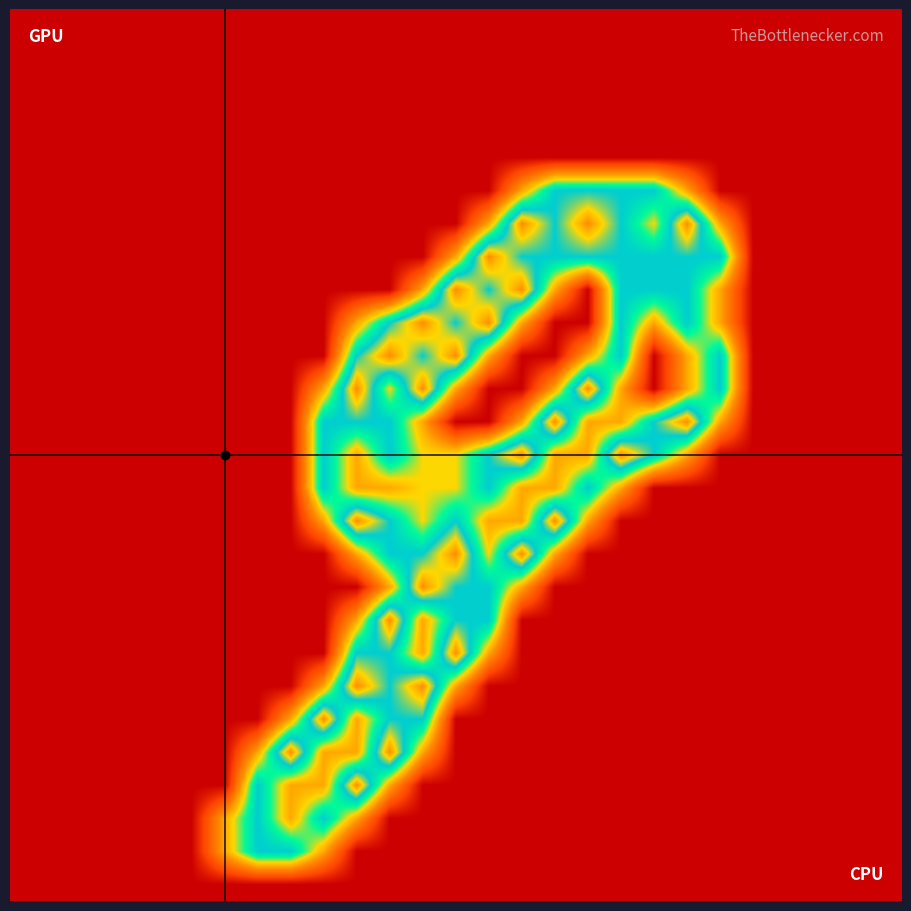

Count the number of categories in the chart.

27